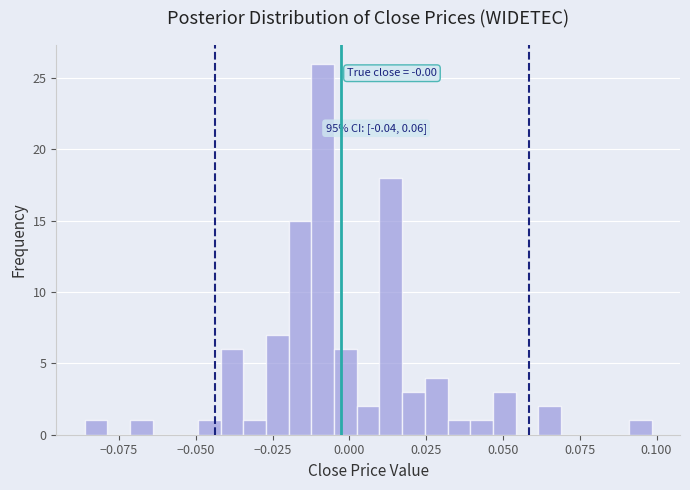

Around what value on the x-axis is the tallest bar? Give the approximate position of its centre, as read against the axis.

-0.010